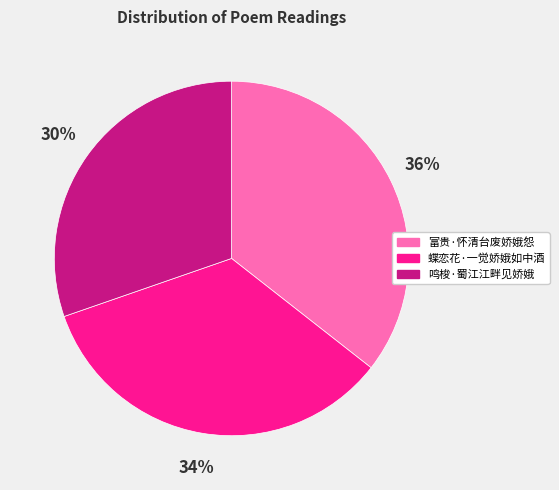

Is there any slice that represents more than half of the pie?

No